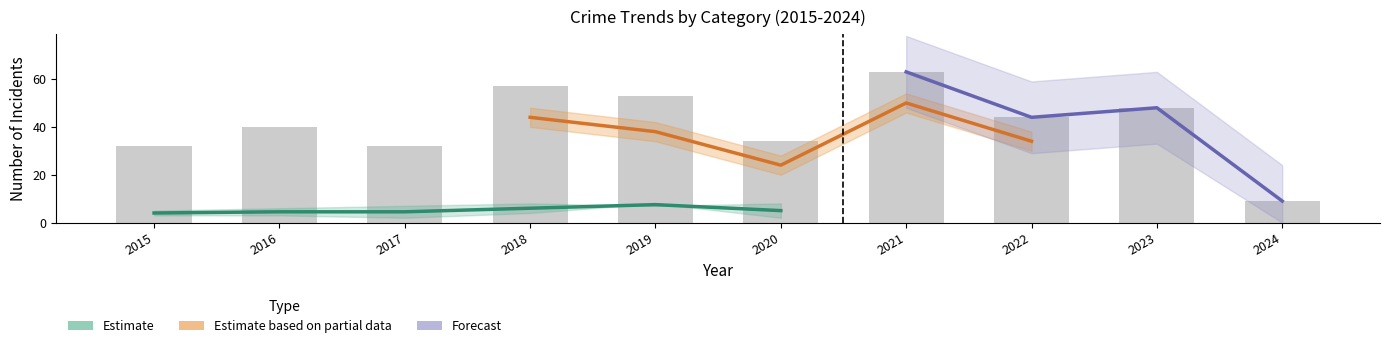

What is the greatest value displayed?

63